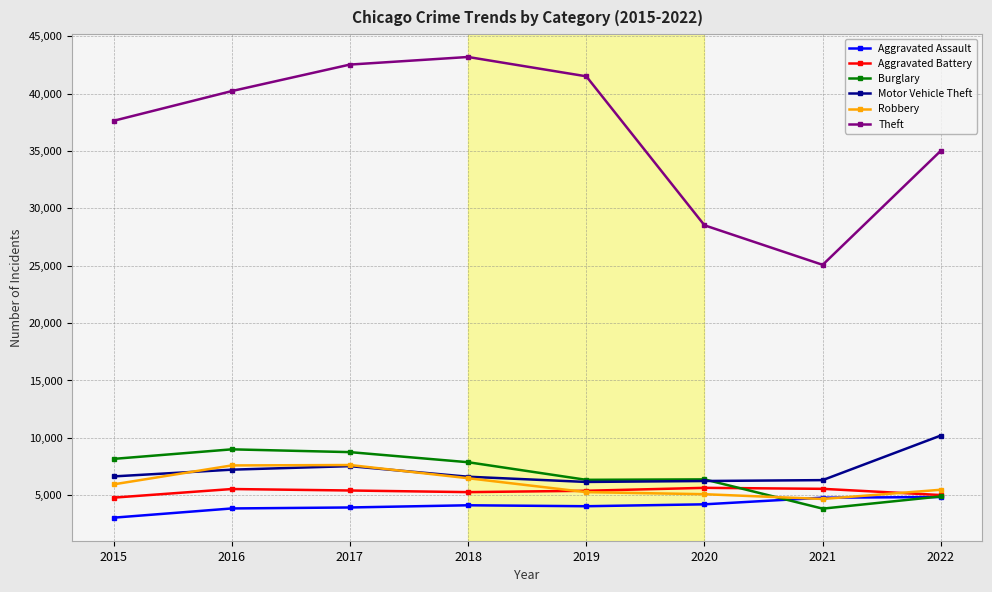

At which category is the sum across all series the highest?

2017